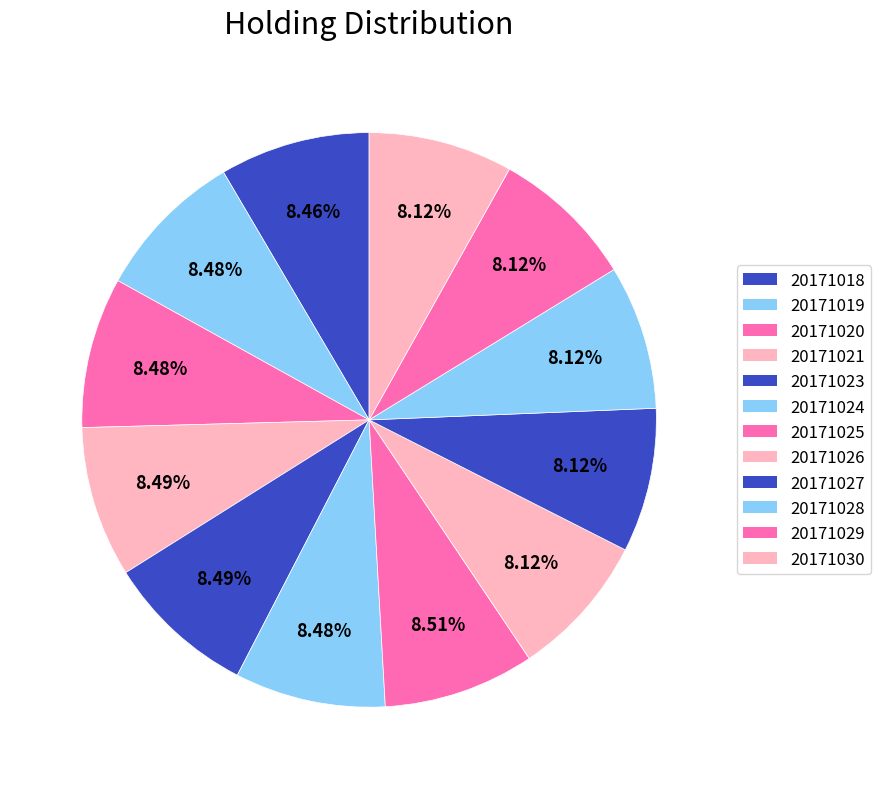

Approximately how many times larger is the value at 20171021 compared to 20171023?

1.0